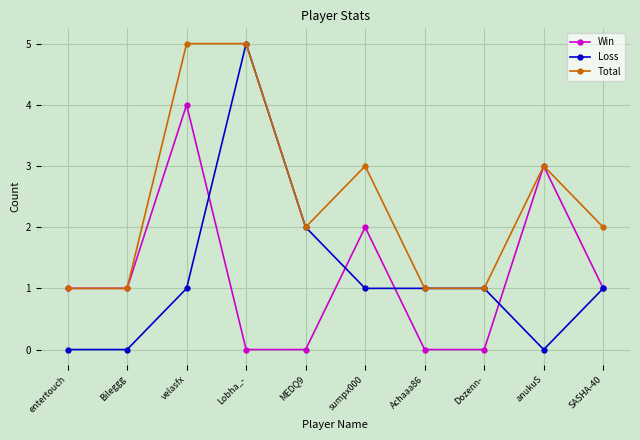

What is the highest value of the Win series?

4